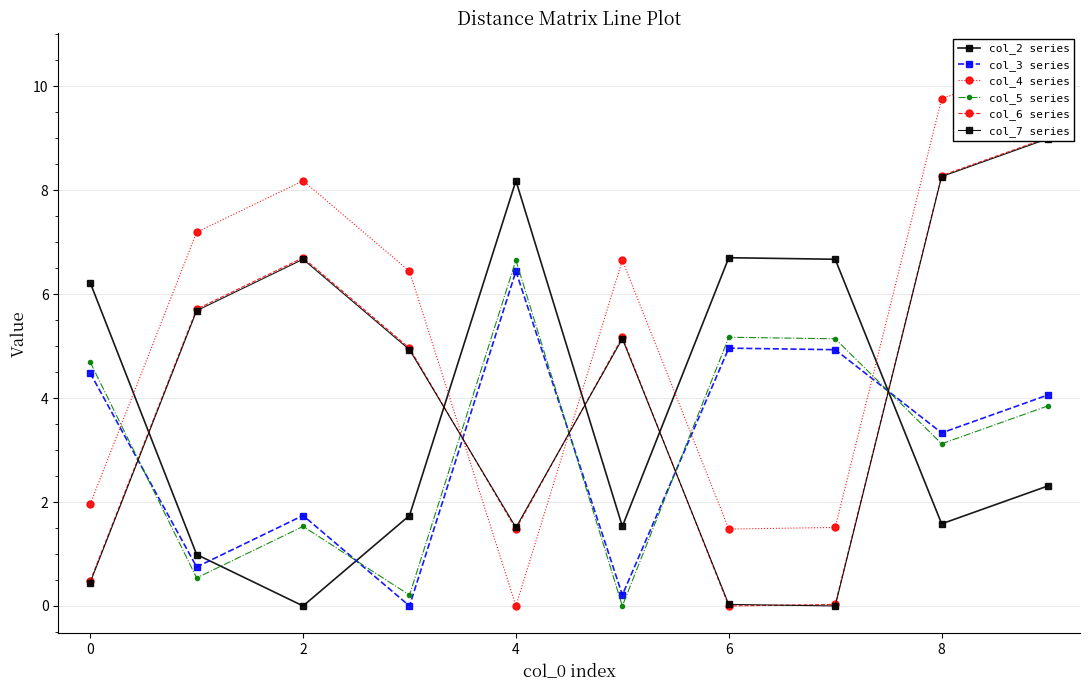

Which series ends up on top after the final intersection of col_3 series and col_7 series?

col_7 series